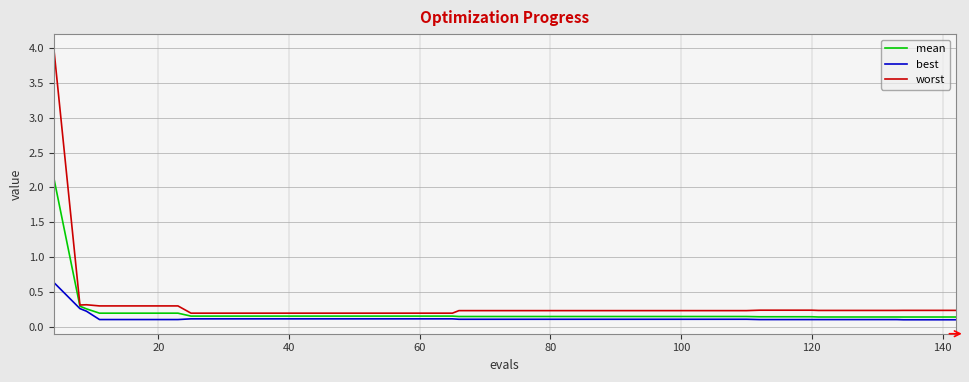

Count the best values in the range 0 to 1.

40